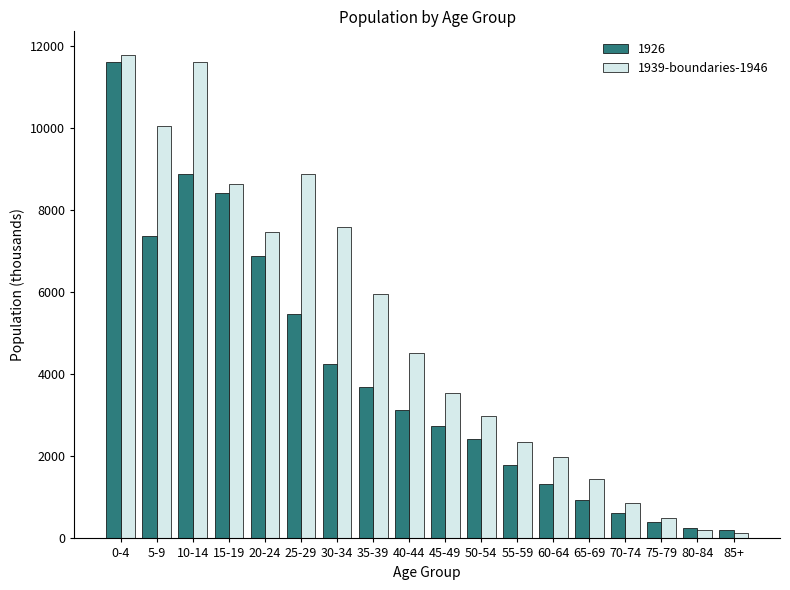

At which category is the sum across all series the highest?

0-4